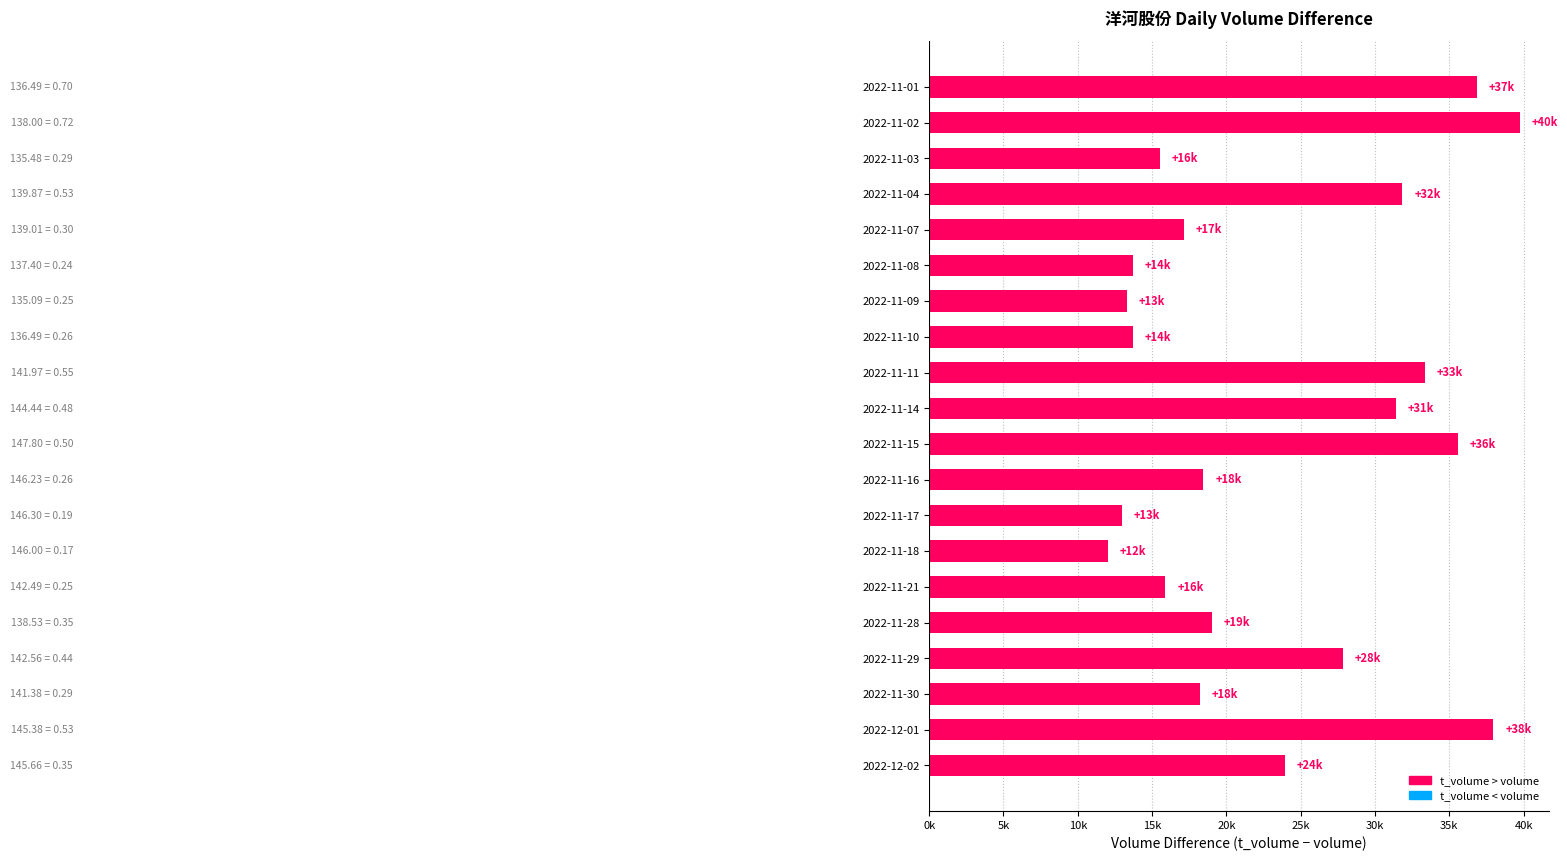

Does the chart contain any negative values?

No